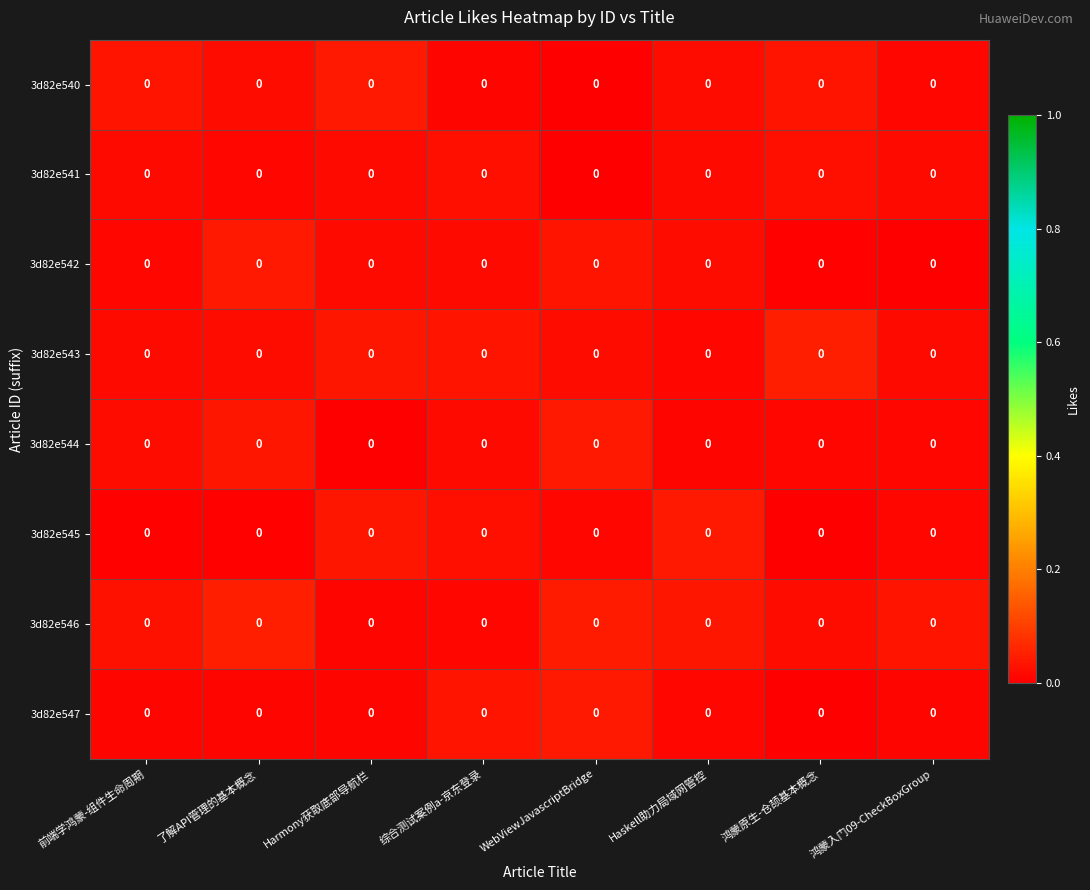

Rank the categories by row_0 value from lowest to highest.

WebViewJavascriptBridge, 综合测试案例a-京东登录, 鸿蒙入门09-CheckBoxGroup, 了解API管理的基本概念, Haskell助力局域网管控, 鸿蒙原生-仓颉基本概念, 前端学鸿蒙-组件生命周期, Harmony获取底部导航栏